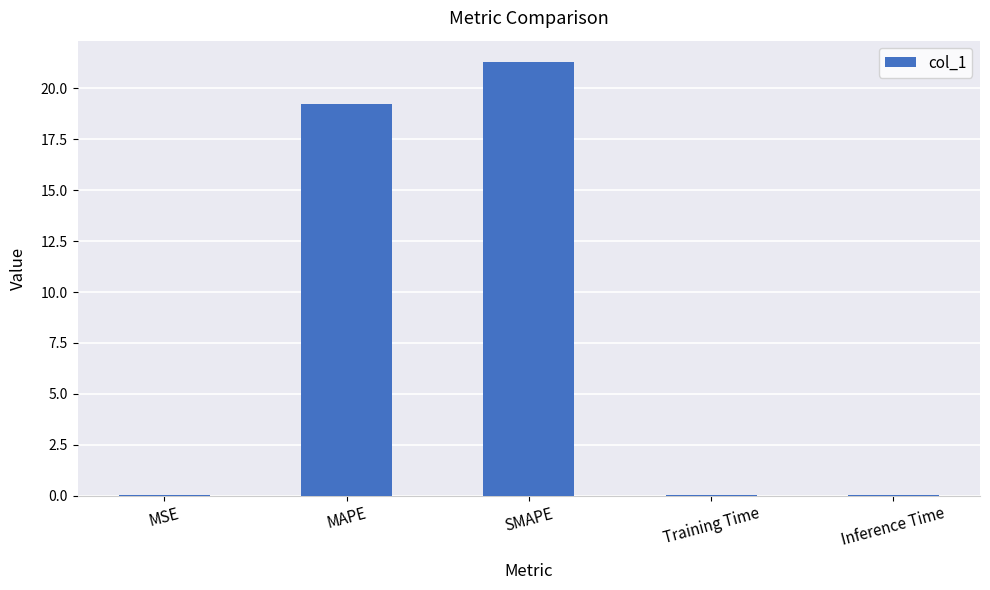

True or false: the data shows 28.0 at SMAPE.

False